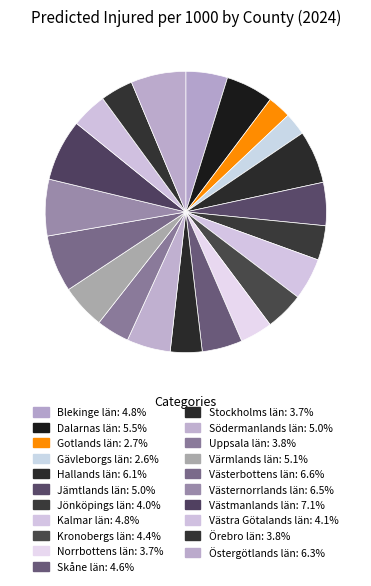

To the nearest percent, what percentage of the pie is Västernorrlands län?

6%